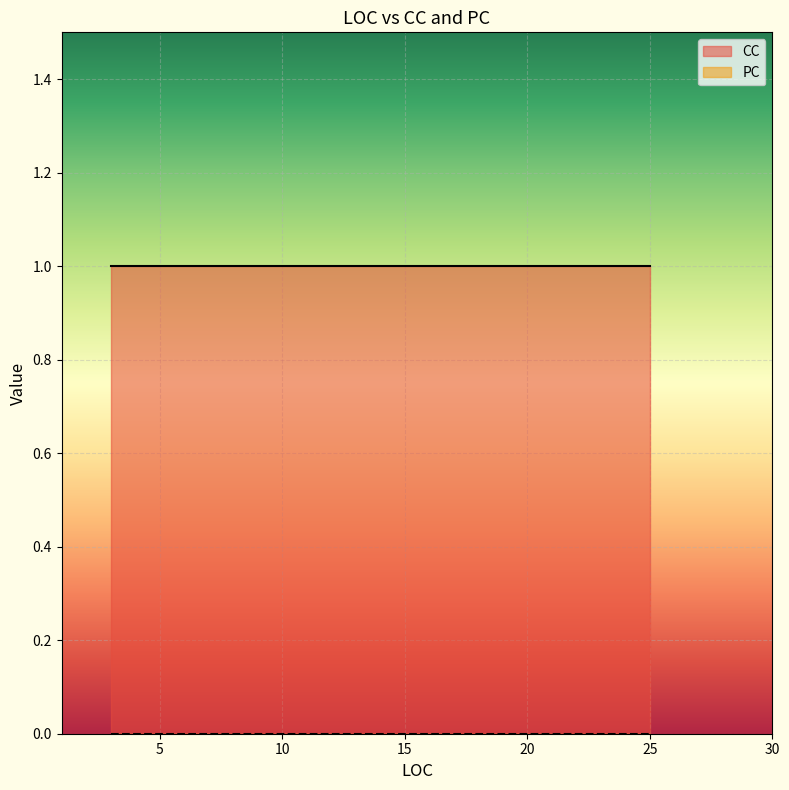

What is the total value across all series at 3?

1